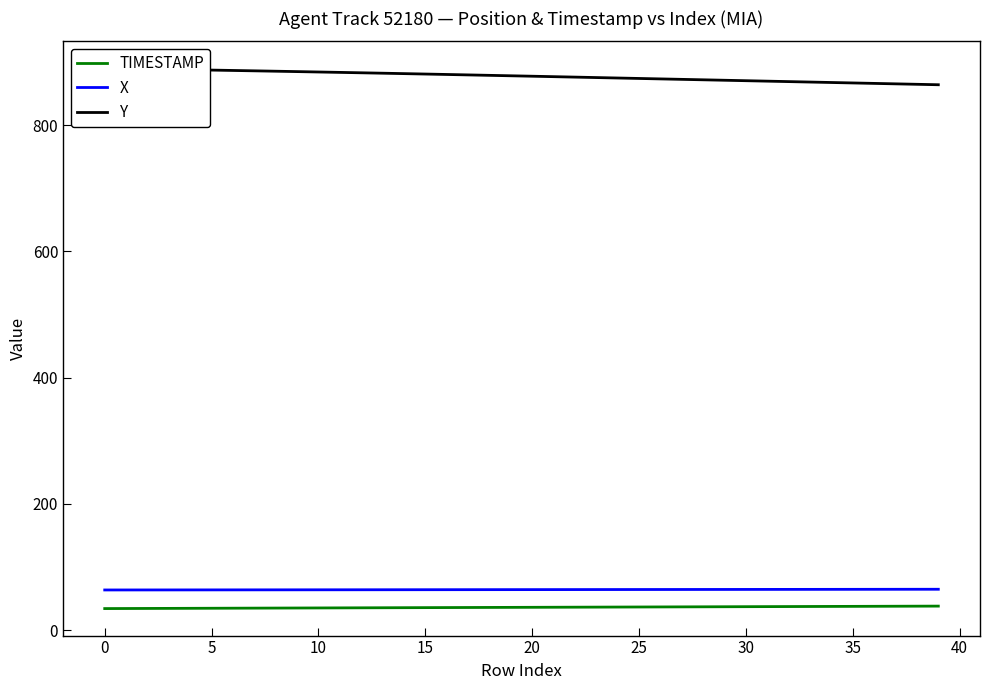

What is the maximum value for X?

64.6